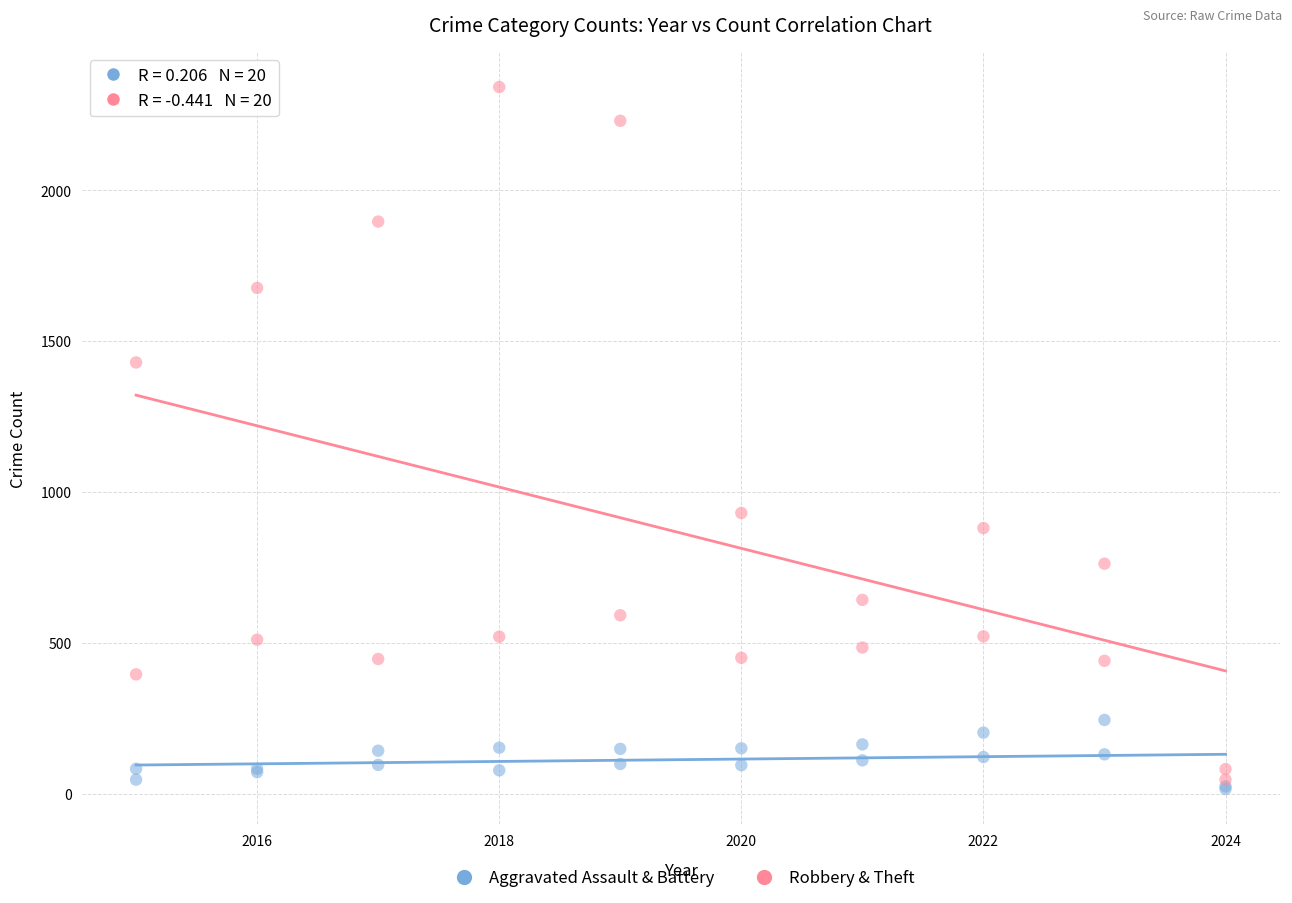

In the Robbery & Theft series, what Y value is closest to 1194?

1429